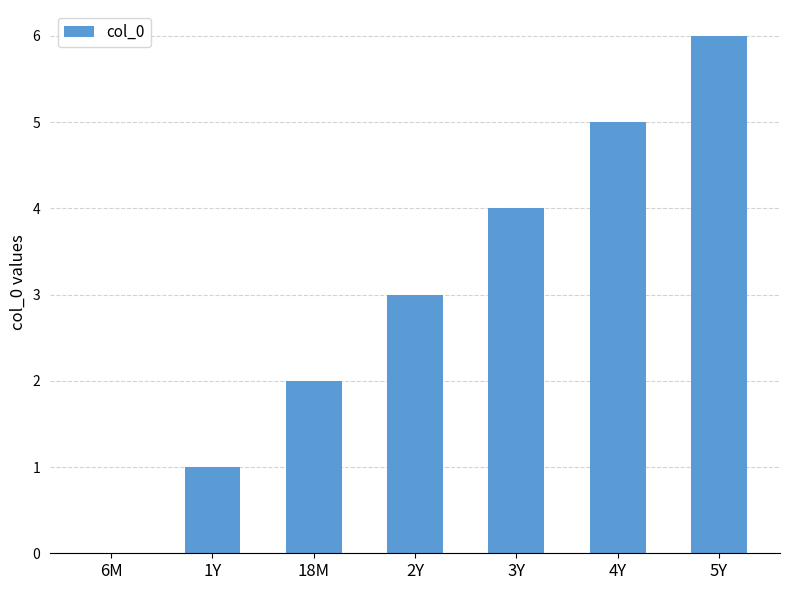

Reading left to right, what are all the values shown in this chart?

6M=0	1Y=1	18M=2	2Y=3	3Y=4	4Y=5	5Y=6